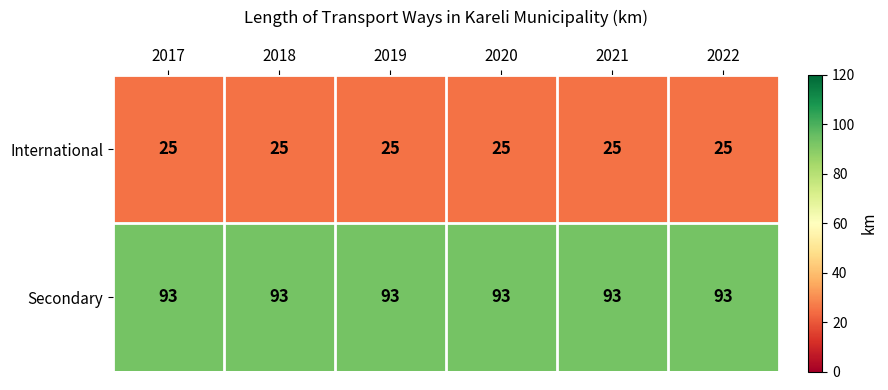

Rank the series at 2022 from highest to lowest value.

Secondary, International